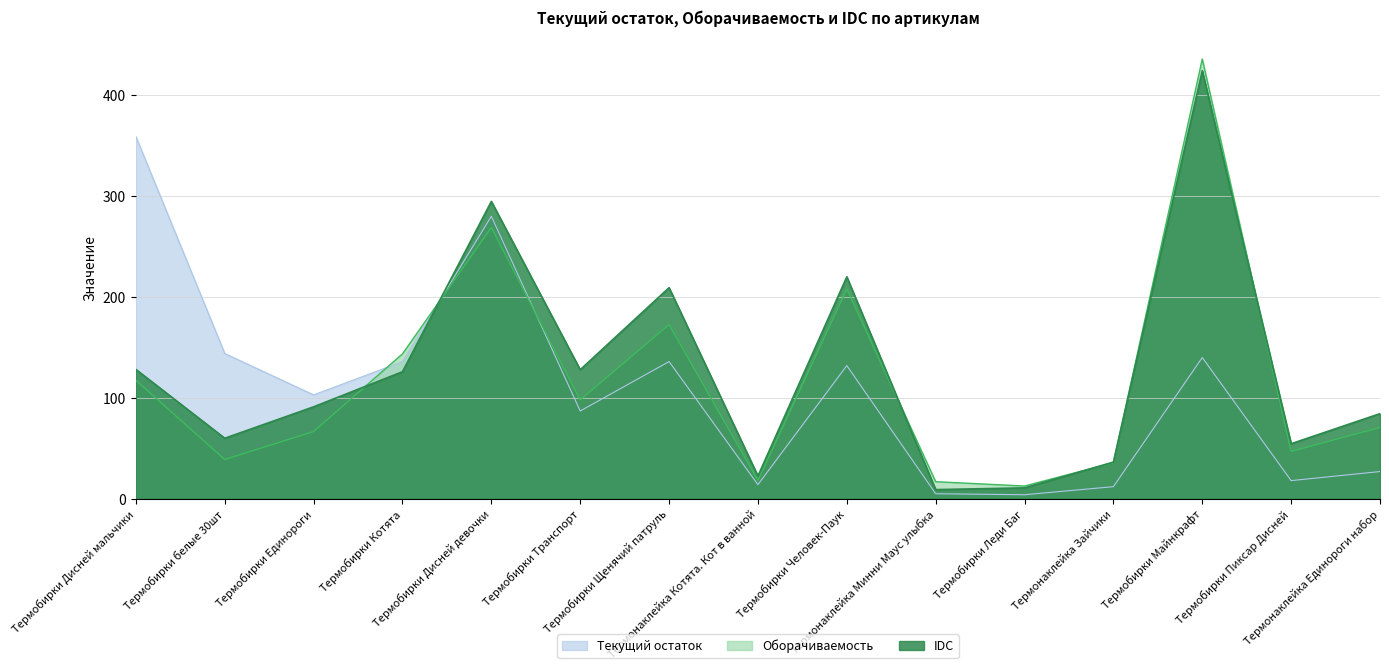

Which series has the largest total across all categories?

IDC